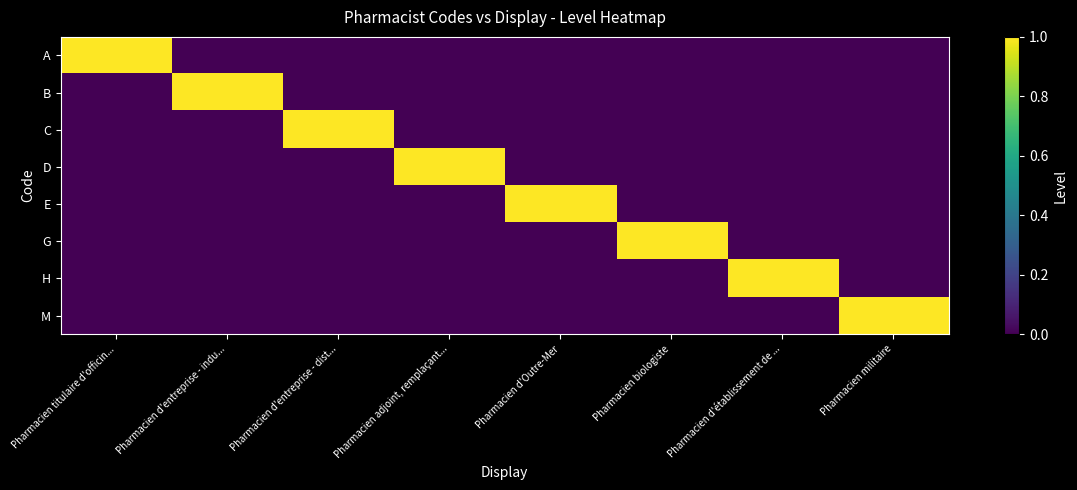

Reading left to right, extract all data points from this chart.

A: Pharmacien titulaire d'officin...=1	Pharmacien d'entreprise - indu...=0	Pharmacien d'entreprise - dist...=0	Pharmacien adjoint, remplaçant...=0	Pharmacien d'Outre-Mer=0	Pharmacien biologiste=0	Pharmacien d'établissement de ...=0	Pharmacien militaire=0
B: Pharmacien titulaire d'officin...=0	Pharmacien d'entreprise - indu...=1	Pharmacien d'entreprise - dist...=0	Pharmacien adjoint, remplaçant...=0	Pharmacien d'Outre-Mer=0	Pharmacien biologiste=0	Pharmacien d'établissement de ...=0	Pharmacien militaire=0
C: Pharmacien titulaire d'officin...=0	Pharmacien d'entreprise - indu...=0	Pharmacien d'entreprise - dist...=1	Pharmacien adjoint, remplaçant...=0	Pharmacien d'Outre-Mer=0	Pharmacien biologiste=0	Pharmacien d'établissement de ...=0	Pharmacien militaire=0
D: Pharmacien titulaire d'officin...=0	Pharmacien d'entreprise - indu...=0	Pharmacien d'entreprise - dist...=0	Pharmacien adjoint, remplaçant...=1	Pharmacien d'Outre-Mer=0	Pharmacien biologiste=0	Pharmacien d'établissement de ...=0	Pharmacien militaire=0
E: Pharmacien titulaire d'officin...=0	Pharmacien d'entreprise - indu...=0	Pharmacien d'entreprise - dist...=0	Pharmacien adjoint, remplaçant...=0	Pharmacien d'Outre-Mer=1	Pharmacien biologiste=0	Pharmacien d'établissement de ...=0	Pharmacien militaire=0
G: Pharmacien titulaire d'officin...=0	Pharmacien d'entreprise - indu...=0	Pharmacien d'entreprise - dist...=0	Pharmacien adjoint, remplaçant...=0	Pharmacien d'Outre-Mer=0	Pharmacien biologiste=1	Pharmacien d'établissement de ...=0	Pharmacien militaire=0
H: Pharmacien titulaire d'officin...=0	Pharmacien d'entreprise - indu...=0	Pharmacien d'entreprise - dist...=0	Pharmacien adjoint, remplaçant...=0	Pharmacien d'Outre-Mer=0	Pharmacien biologiste=0	Pharmacien d'établissement de ...=1	Pharmacien militaire=0
M: Pharmacien titulaire d'officin...=0	Pharmacien d'entreprise - indu...=0	Pharmacien d'entreprise - dist...=0	Pharmacien adjoint, remplaçant...=0	Pharmacien d'Outre-Mer=0	Pharmacien biologiste=0	Pharmacien d'établissement de ...=0	Pharmacien militaire=1